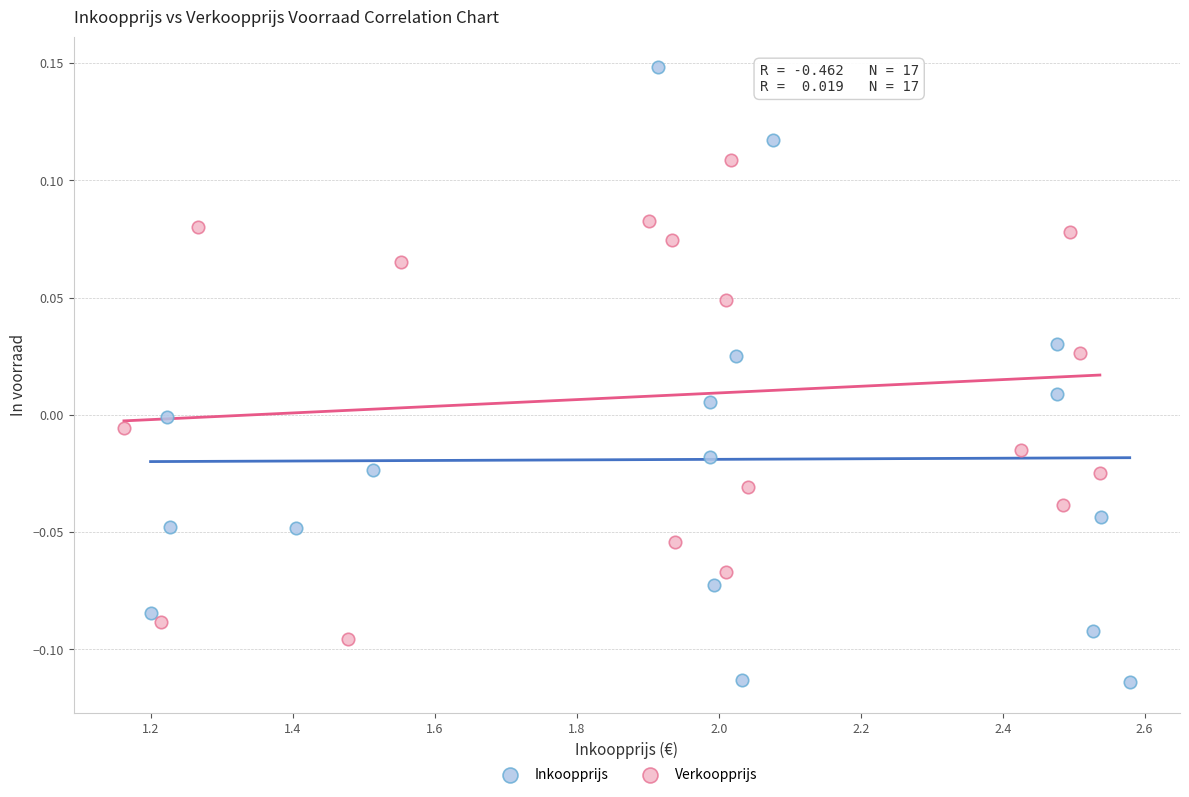

Which series has the largest Y range (max minus min)?

Inkoopprijs